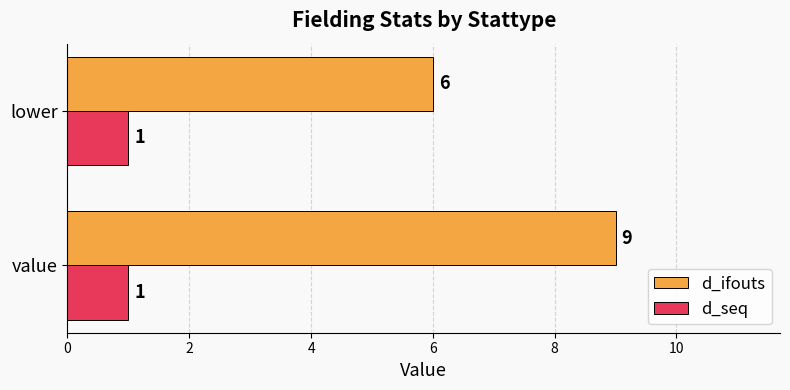

What are all the series names shown in the legend?

d_ifouts, d_seq